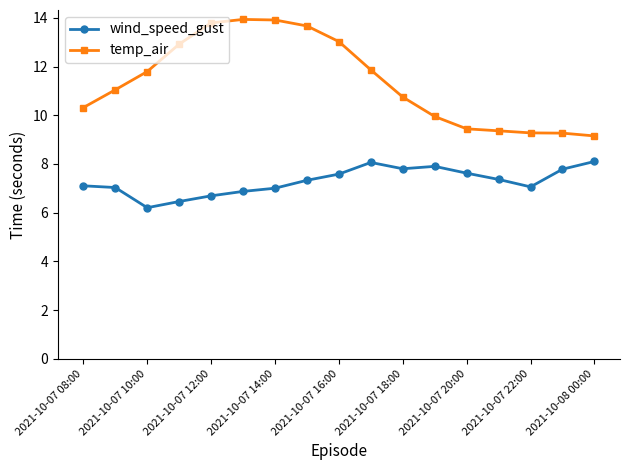

True or false: temp_air and wind_speed_gust cross at least once.

False